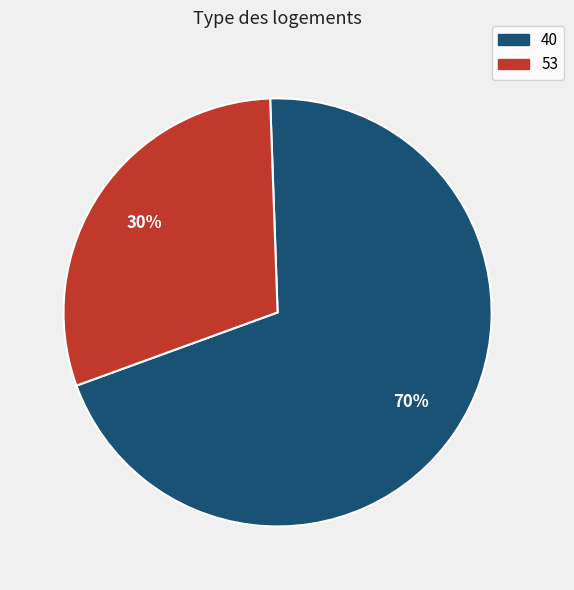

To the nearest percent, what is the difference between the largest and smallest slice percentages?

40%